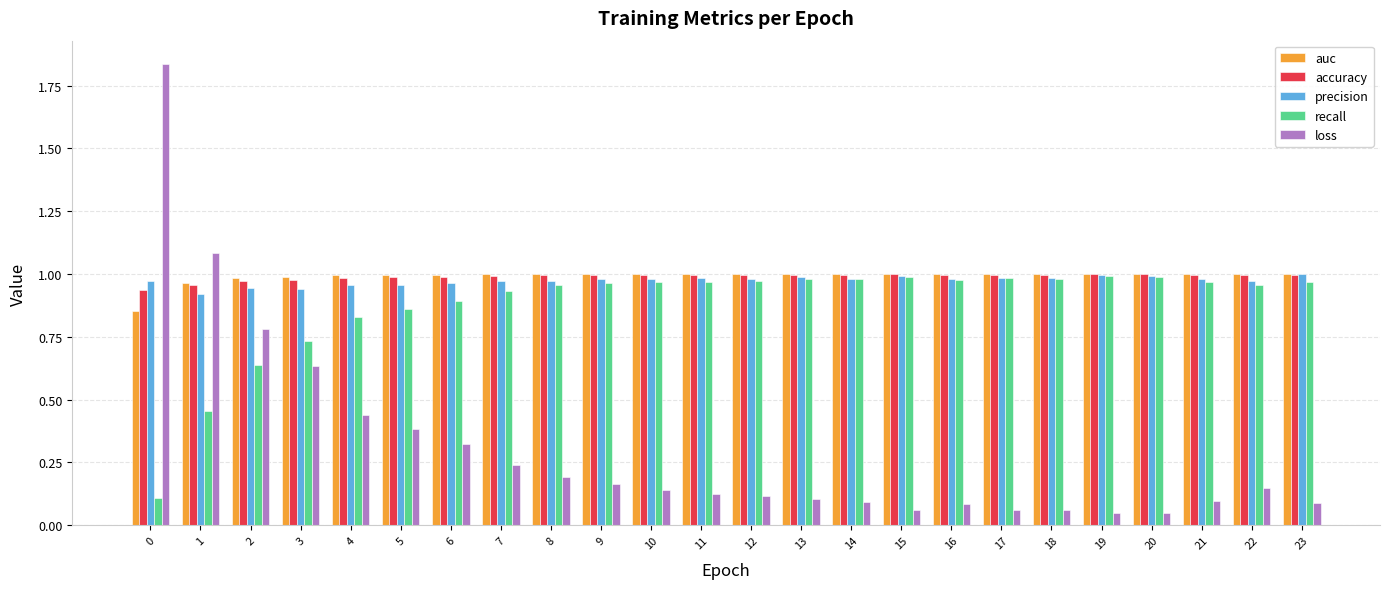

What is the sum of the accuracy values at 10 and 18?

2.0